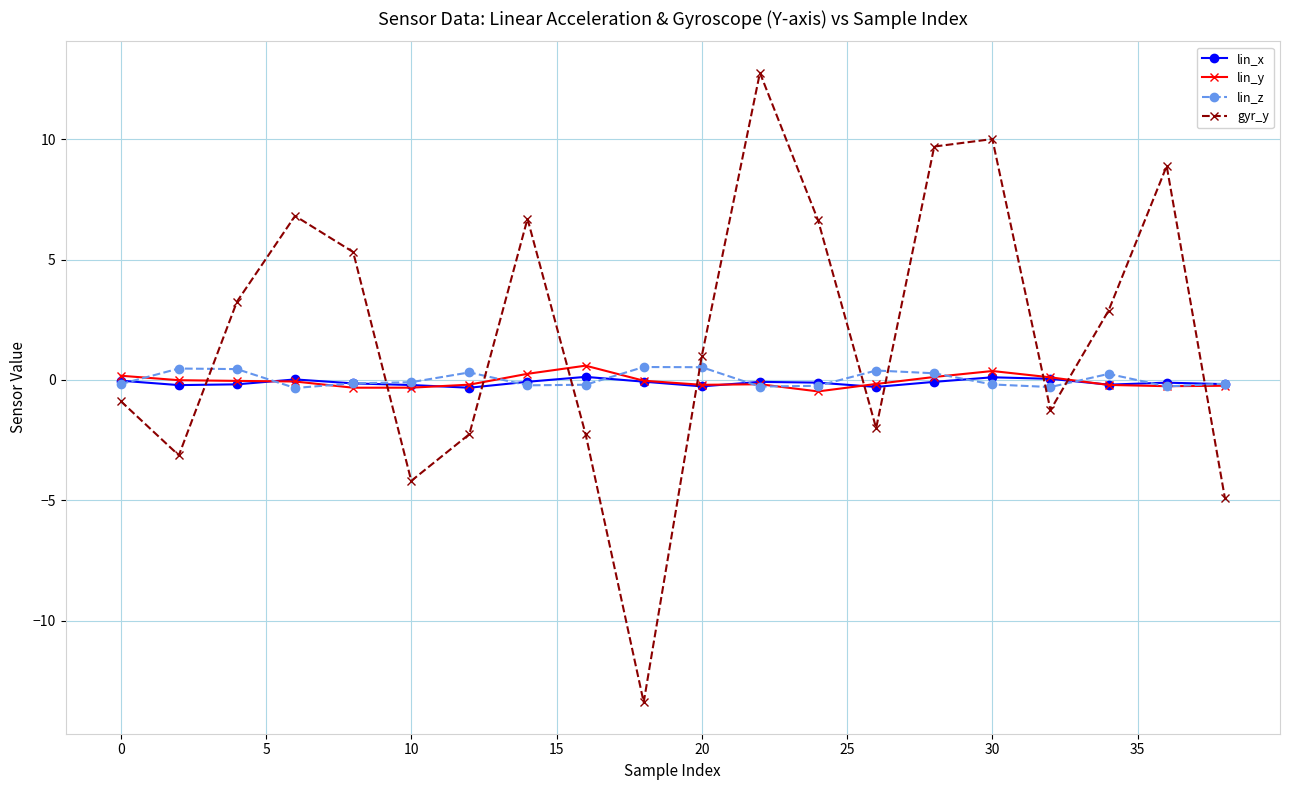

What is the minimum value shown in the chart?

-13.4